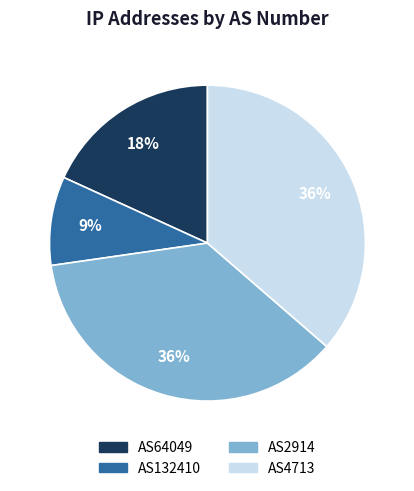

Which slice is the smallest?

AS132410